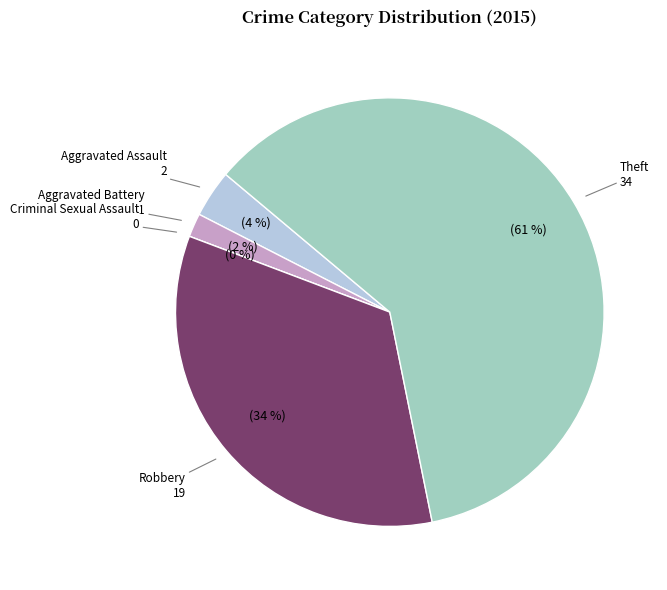

What is the change in value from Robbery to Theft?

+15